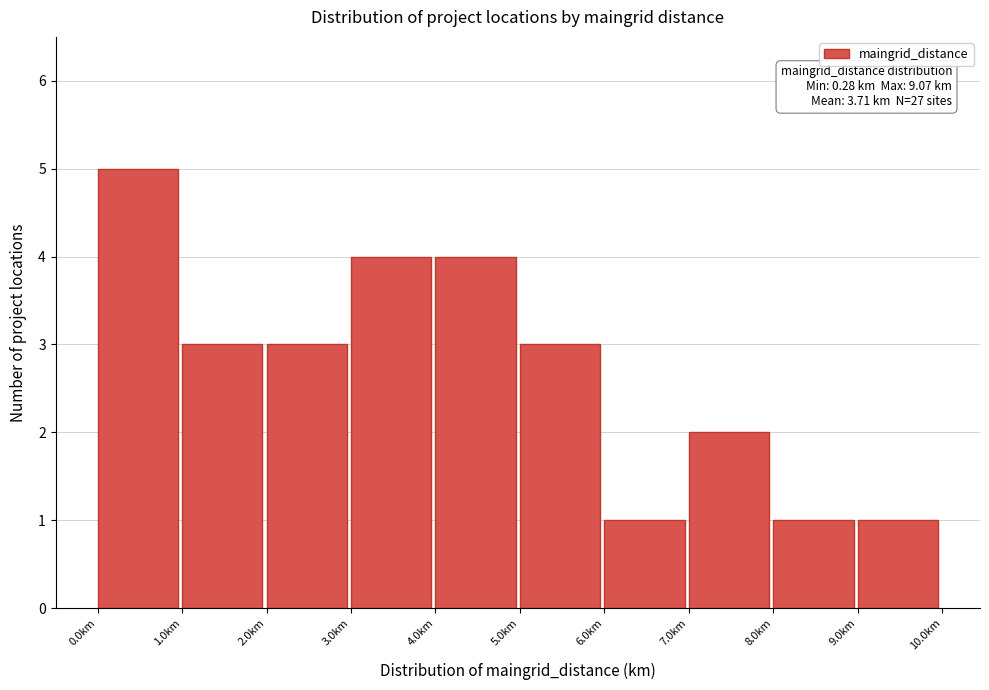

Over which range of the x-axis is the bar tallest?

0 to 1